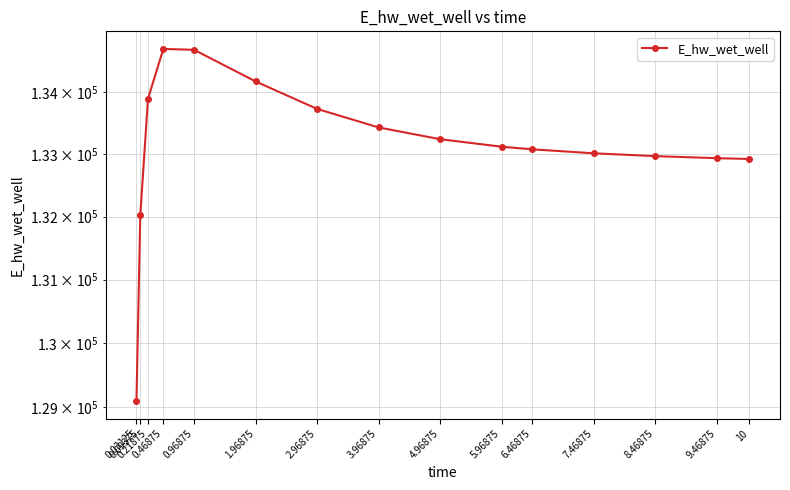

How many lines are shown in the chart?

1